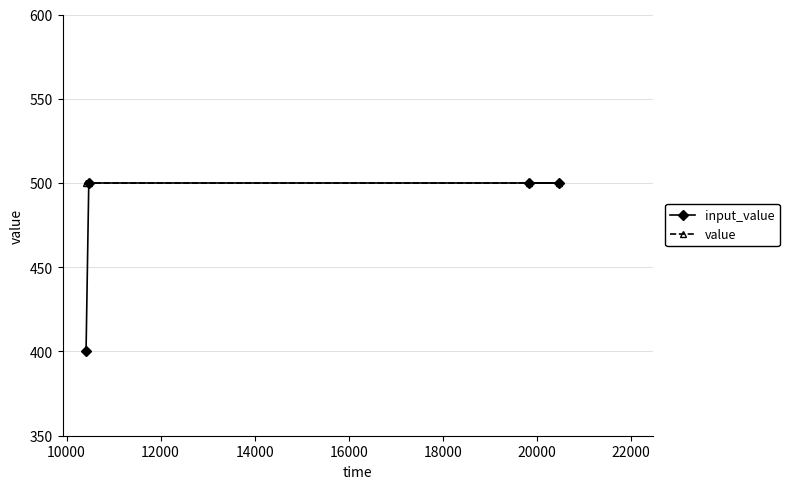

Reading left to right, what are all the values shown in this chart?

input_value: 400	500	500	500
value: 500	500	500	500